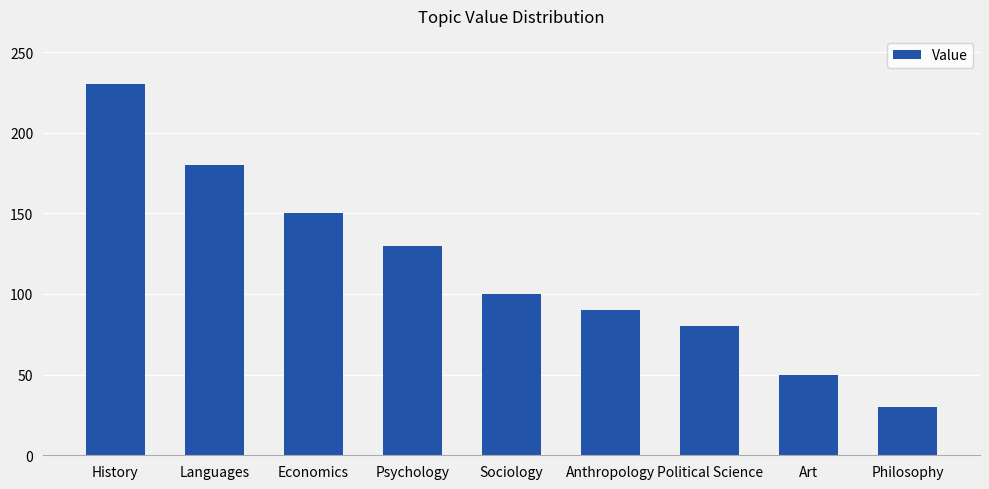

List the labels in order of value, smallest first.

Philosophy, Art, Political Science, Anthropology, Sociology, Psychology, Economics, Languages, History